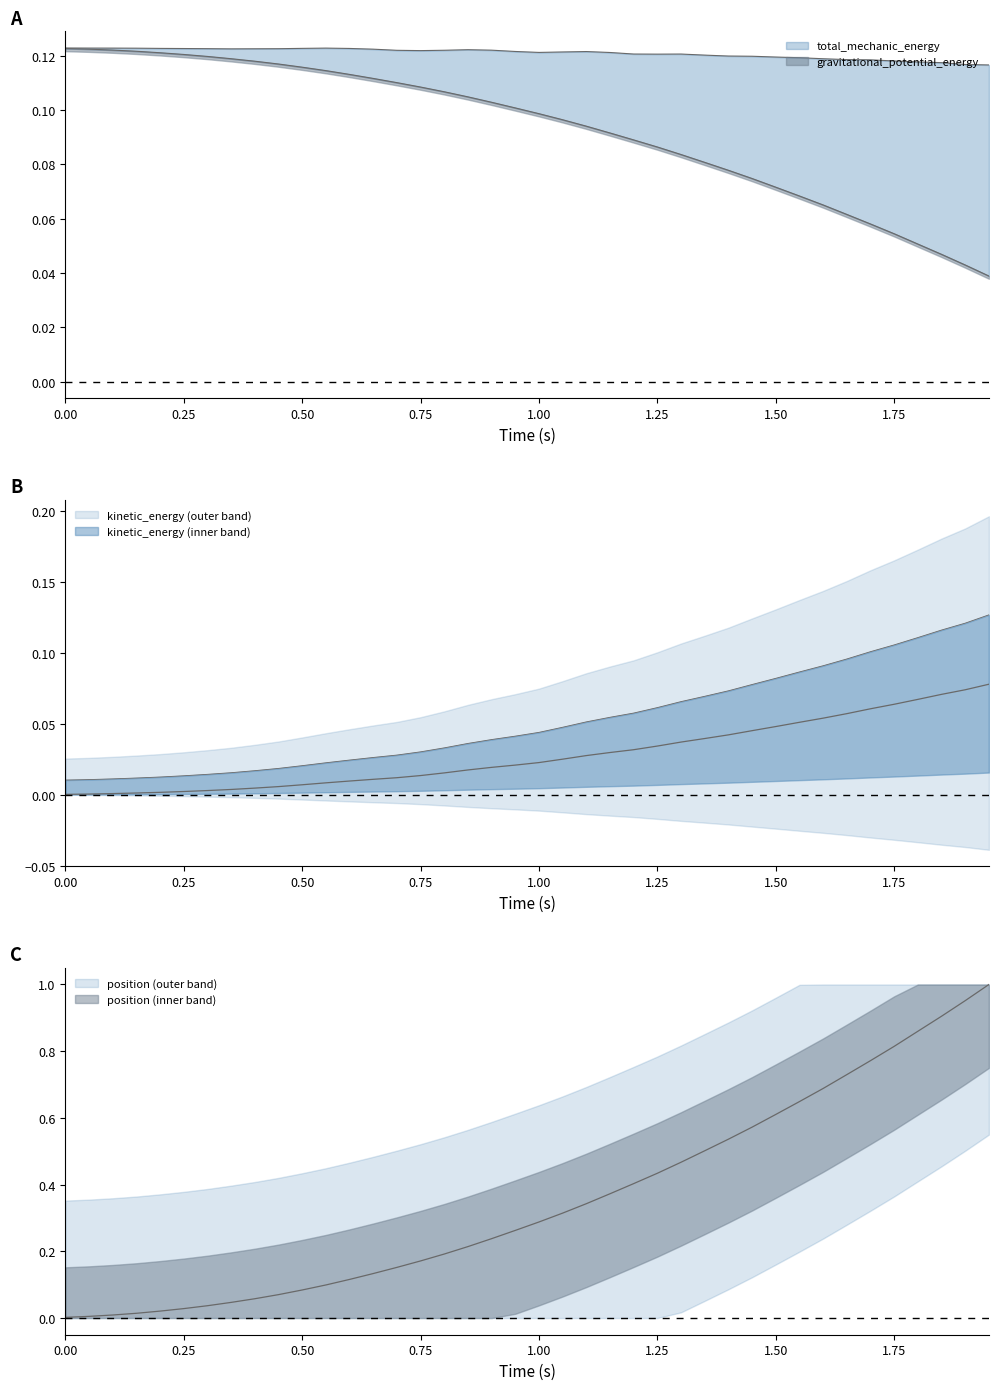

What are all the series names shown in the legend?

total_mechanic_energy, gravitational_potential_energy, kinetic_energy, position